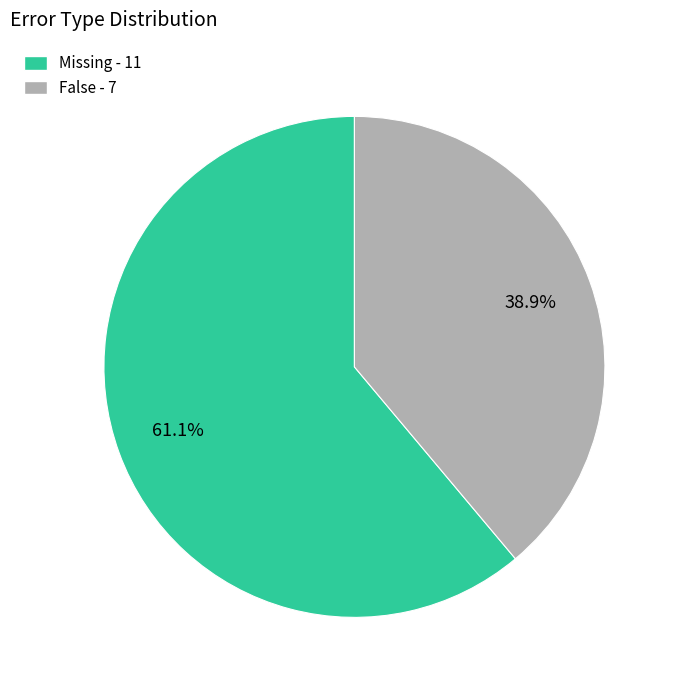

Does any single category account for the majority?

Yes